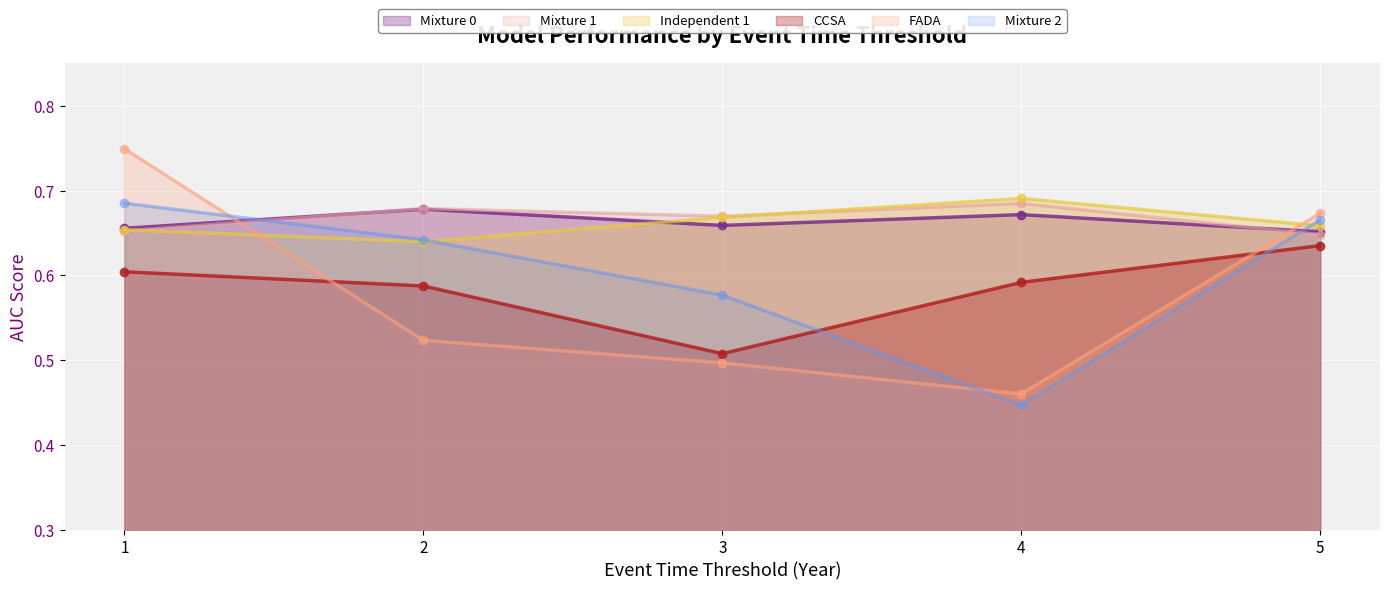

At which label does FADA reach its minimum?

4